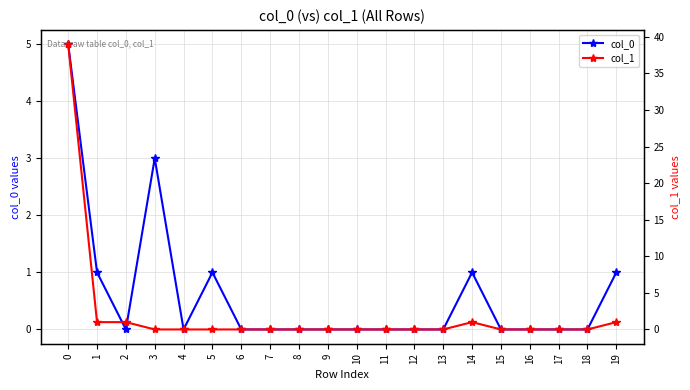

At which category does col_1 reach its first local peak?

14